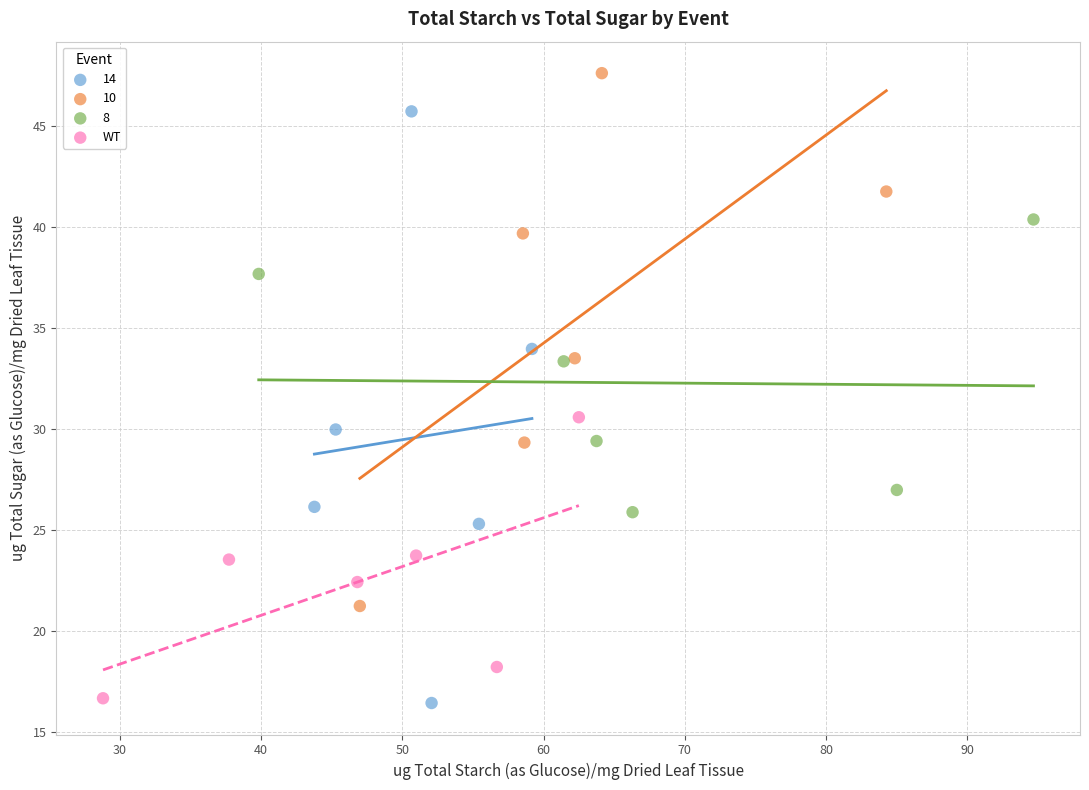

Which series reaches the maximum Y coordinate?

10